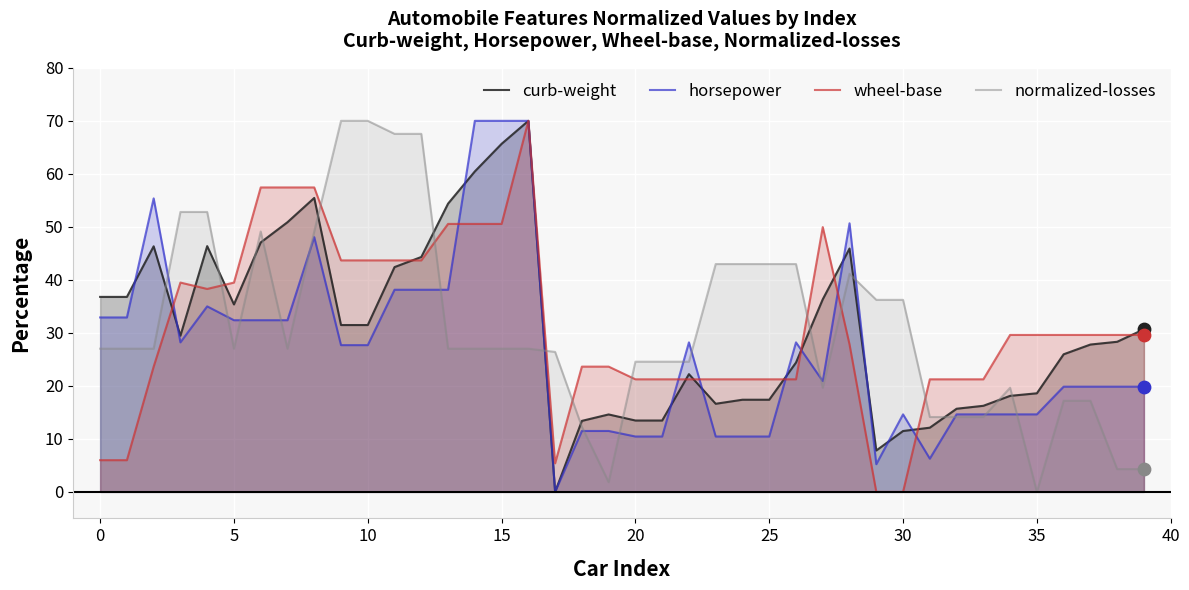

Is the value of wheel-base at 5 greater than the value of normalized-losses at 10?

No